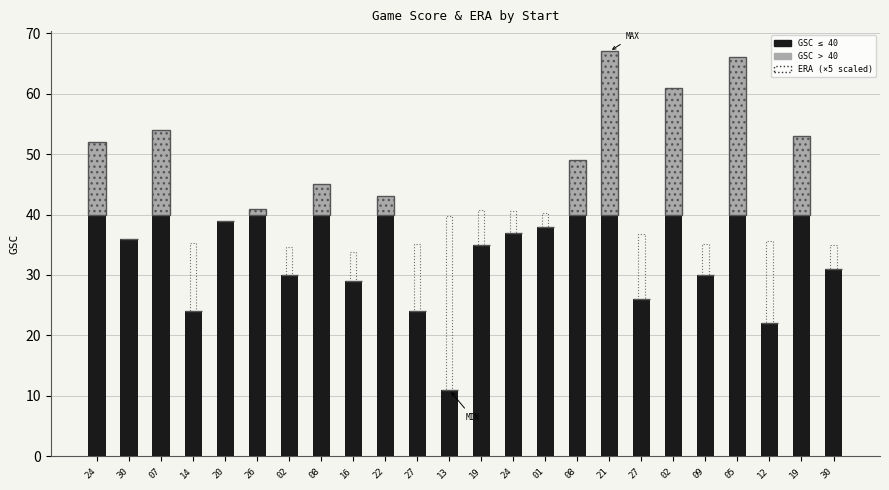

At 19, list the series in order from smallest to largest.

GSC > 40, GSC ≤ 40, ERA (×5 scaled)